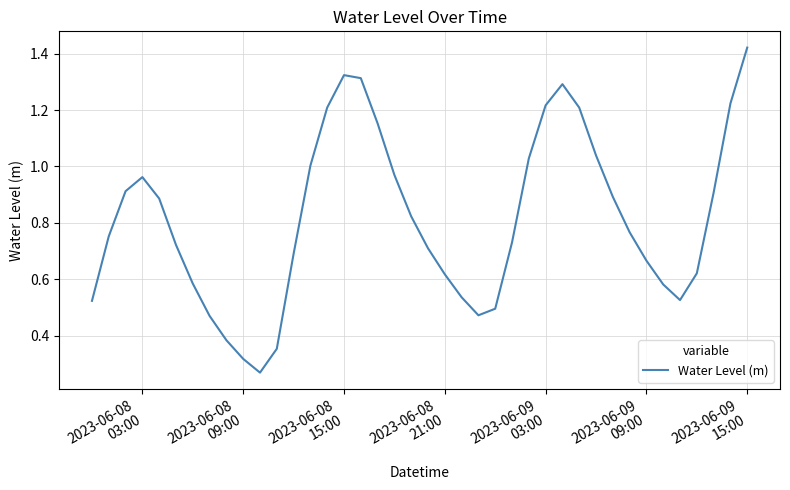

How many lines are shown in the chart?

1